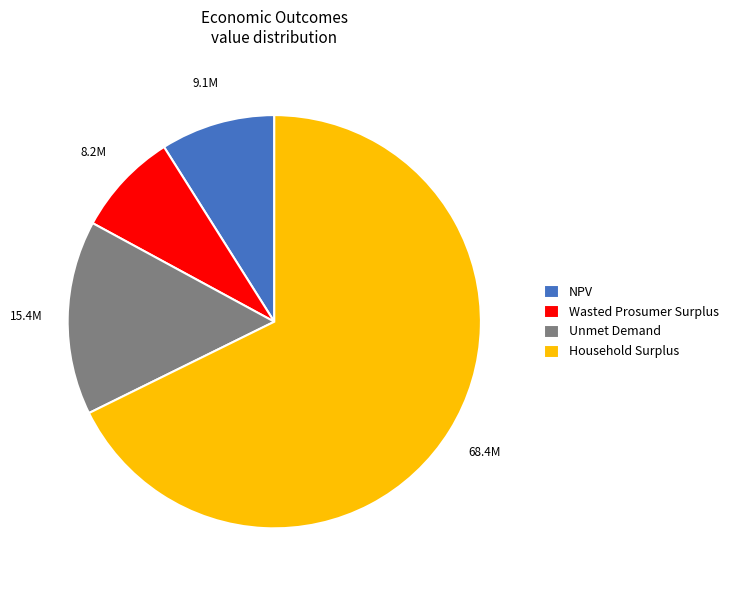

Is there any slice that represents more than half of the pie?

Yes